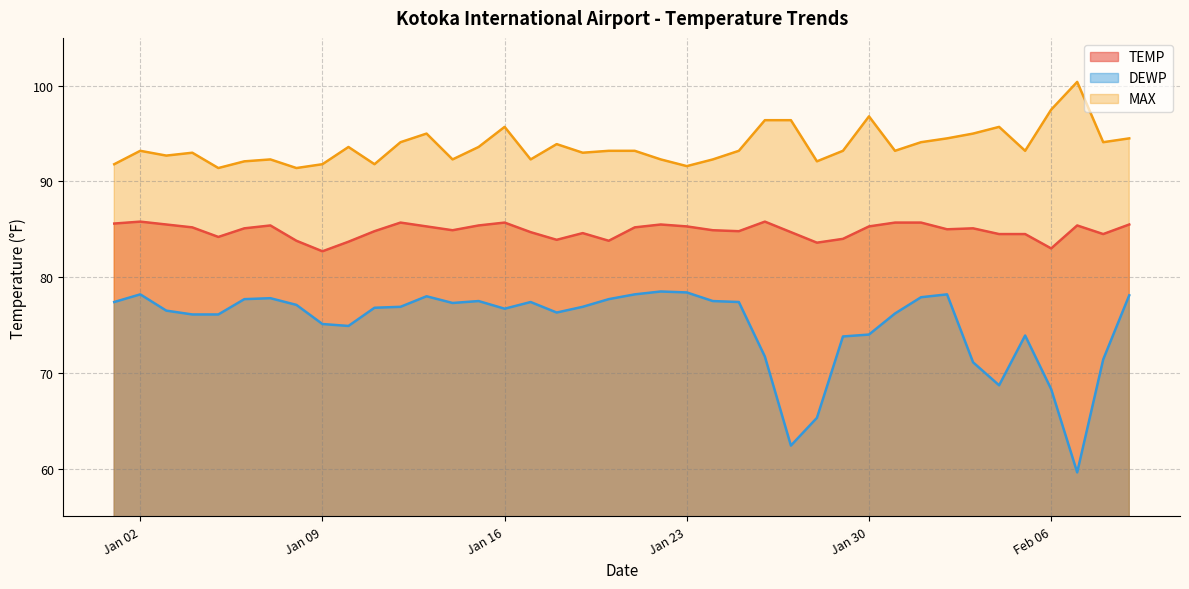

What is the difference between the DEWP values at 2024-02-09 and 2024-02-01?

0.2